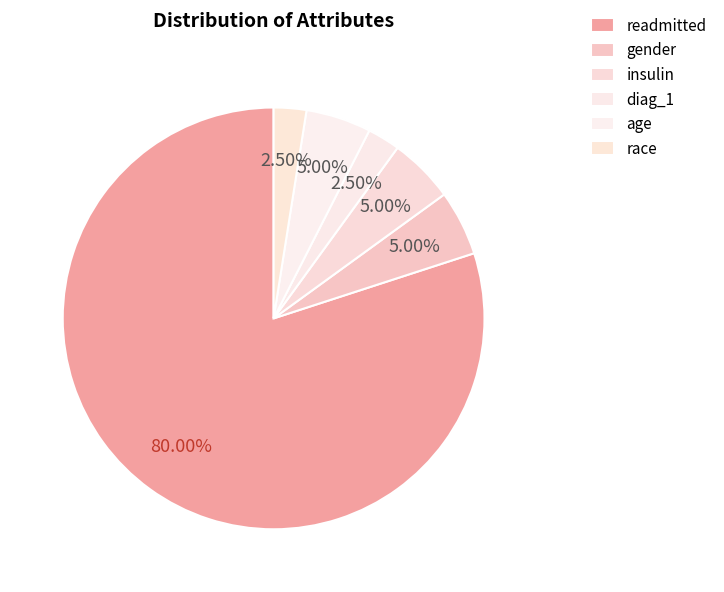

How many segments does this pie chart have?

6